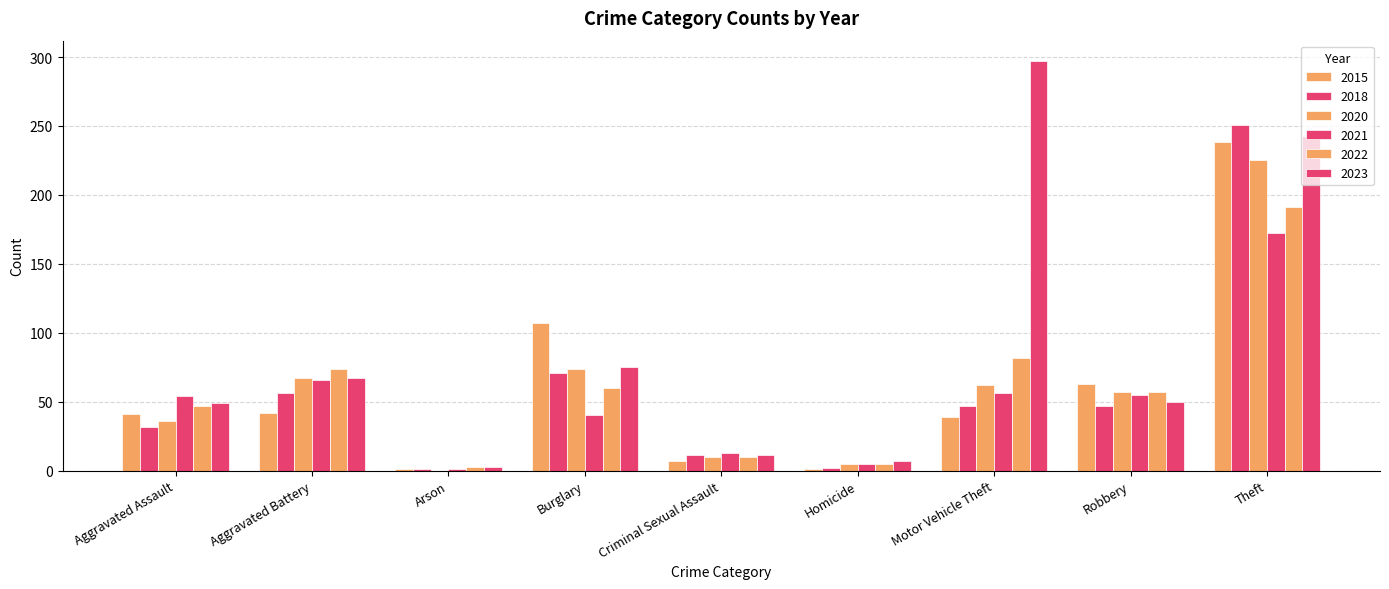

Which has a higher value, Aggravated Assault or Robbery?

Robbery